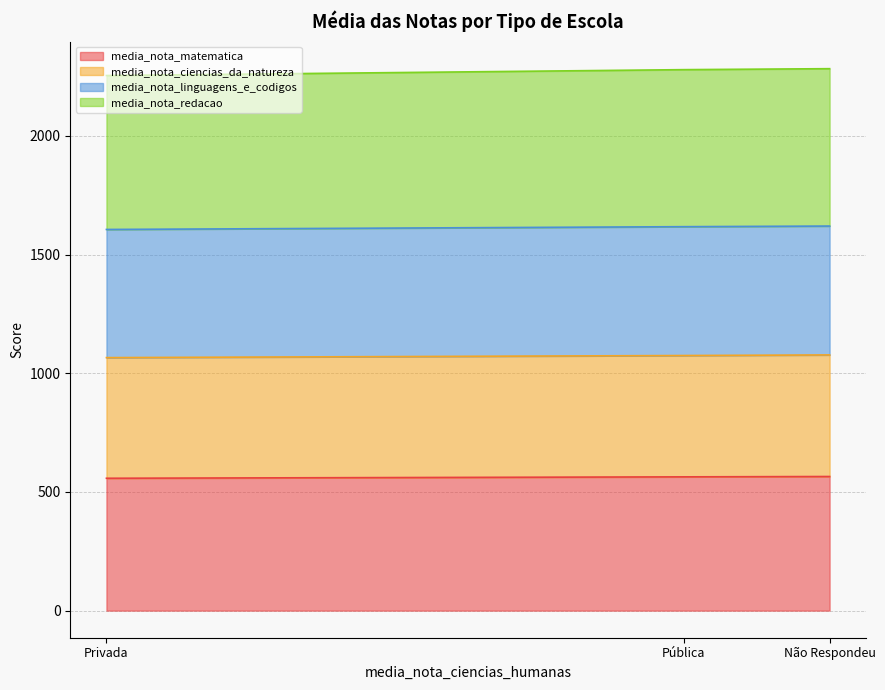

The value of media_nota_matematica at Pública is 978.2. True or false?

False